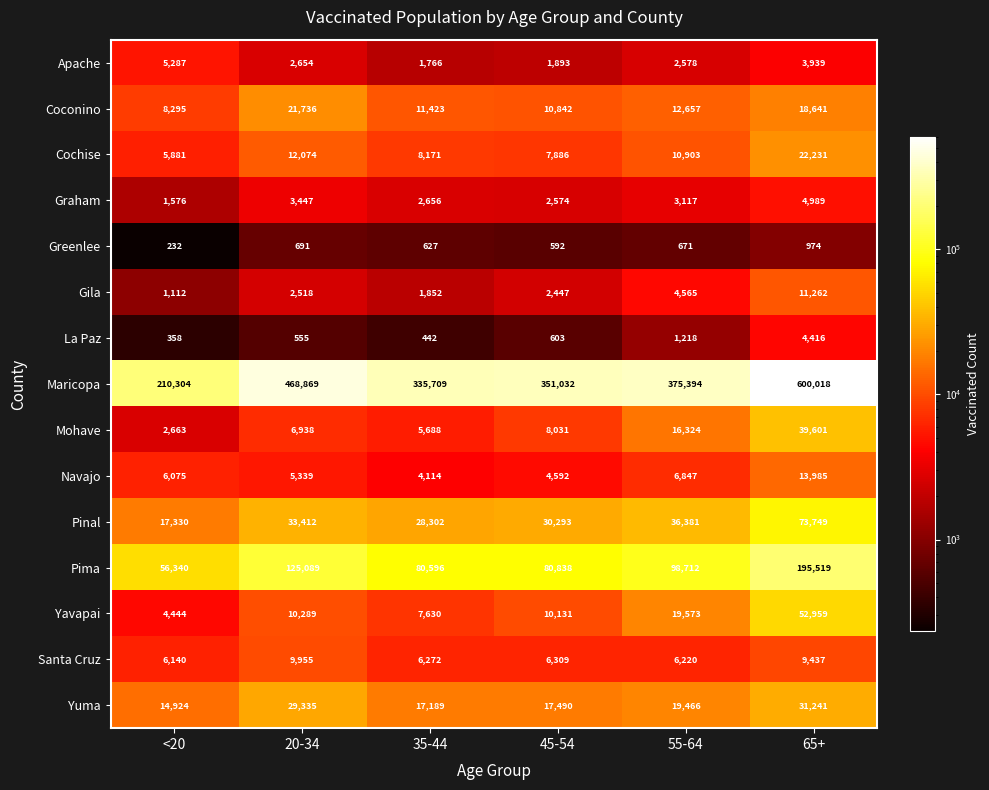

At which category does the chart reach its peak across all series?

65+